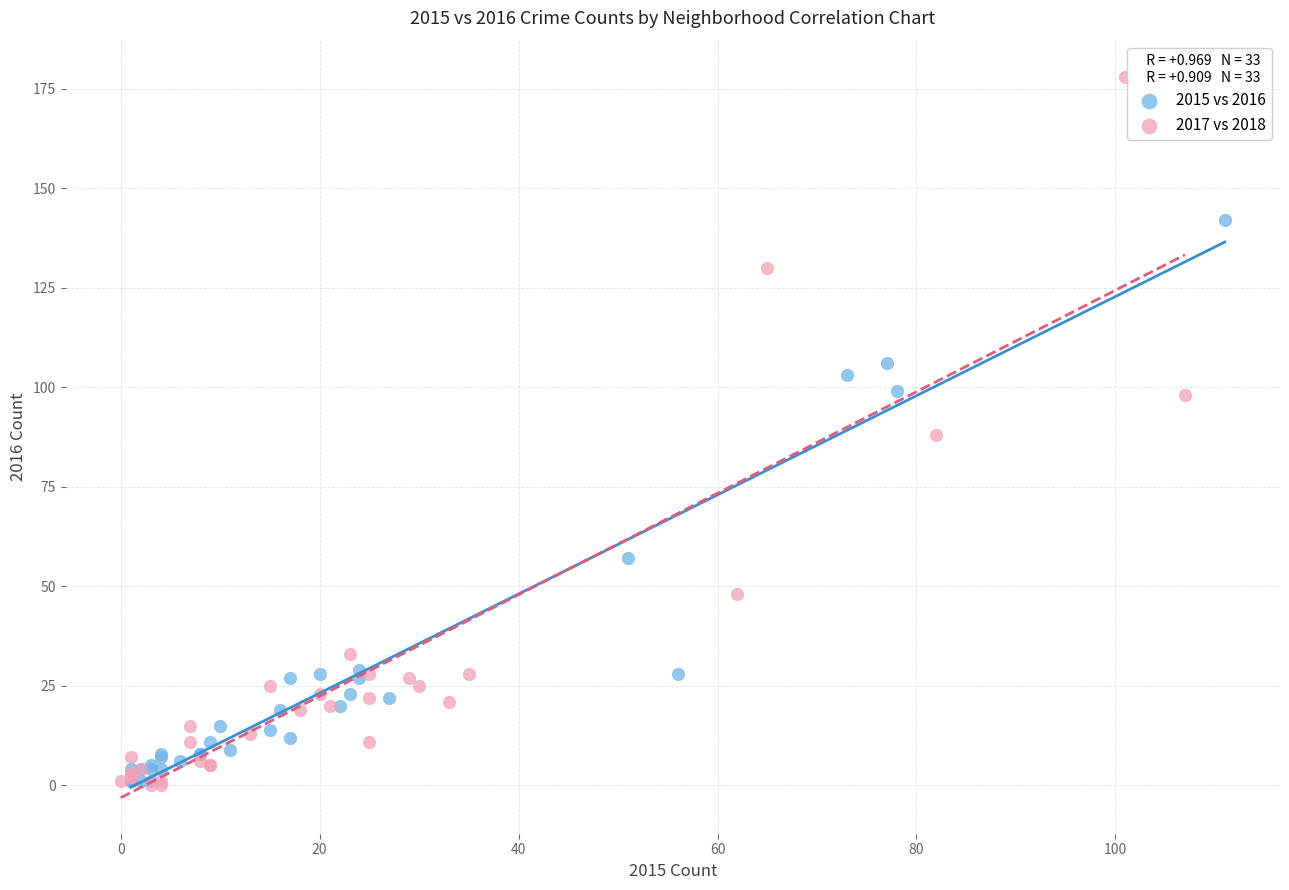

Which series contains the highest Y value?

2017 vs 2018